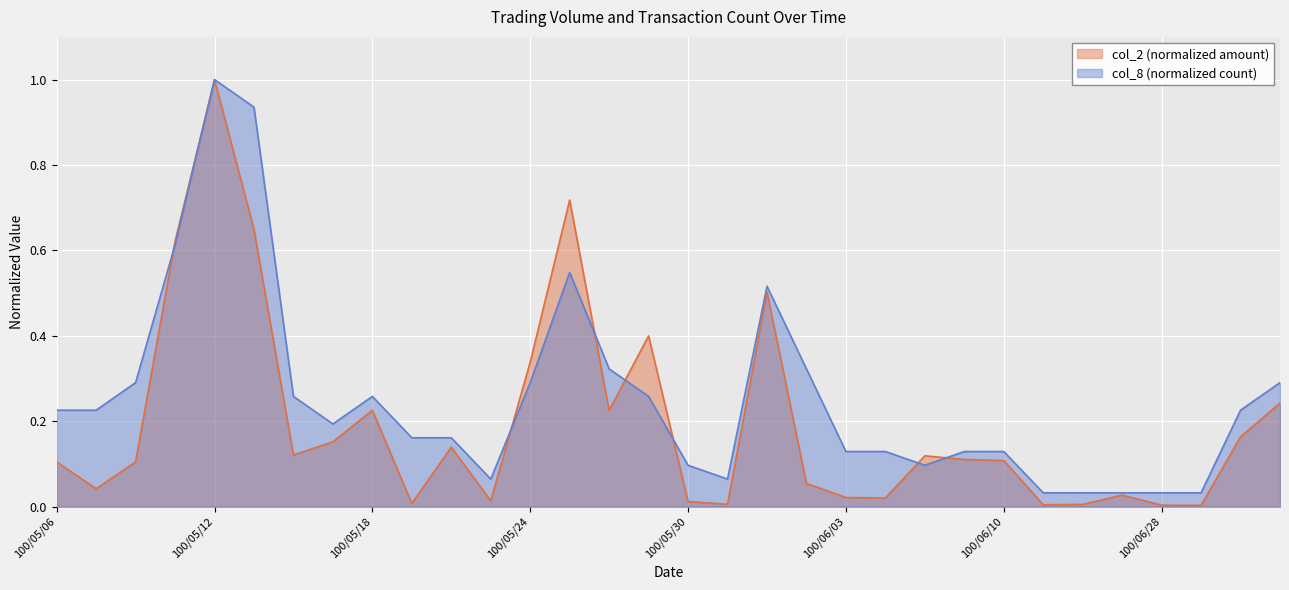

Which series changed the most between 100/05/17 and 100/06/07?

col_2